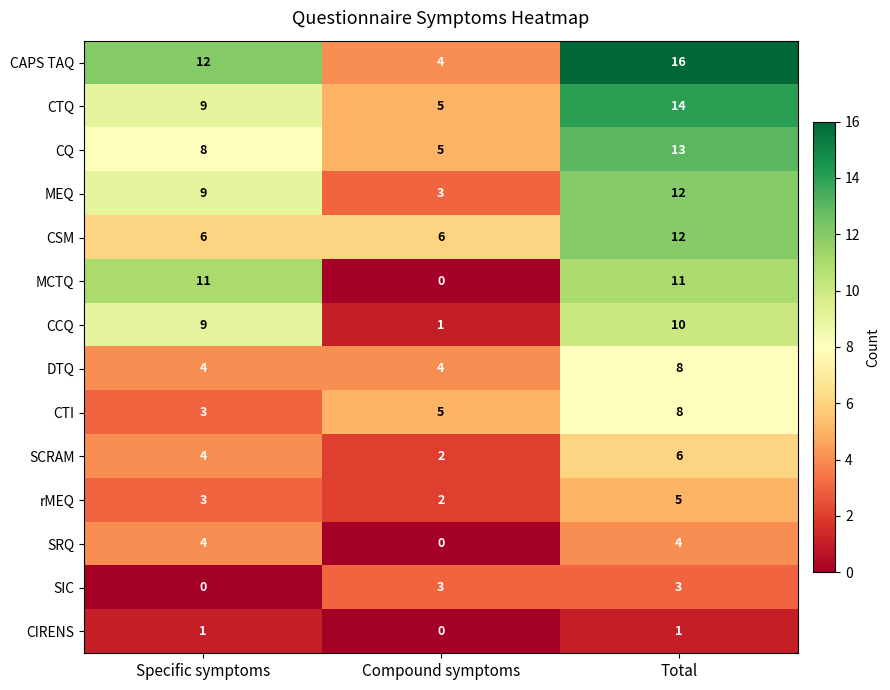

List the labels in order of CQ value, smallest first.

Compound symptoms, Specific symptoms, Total